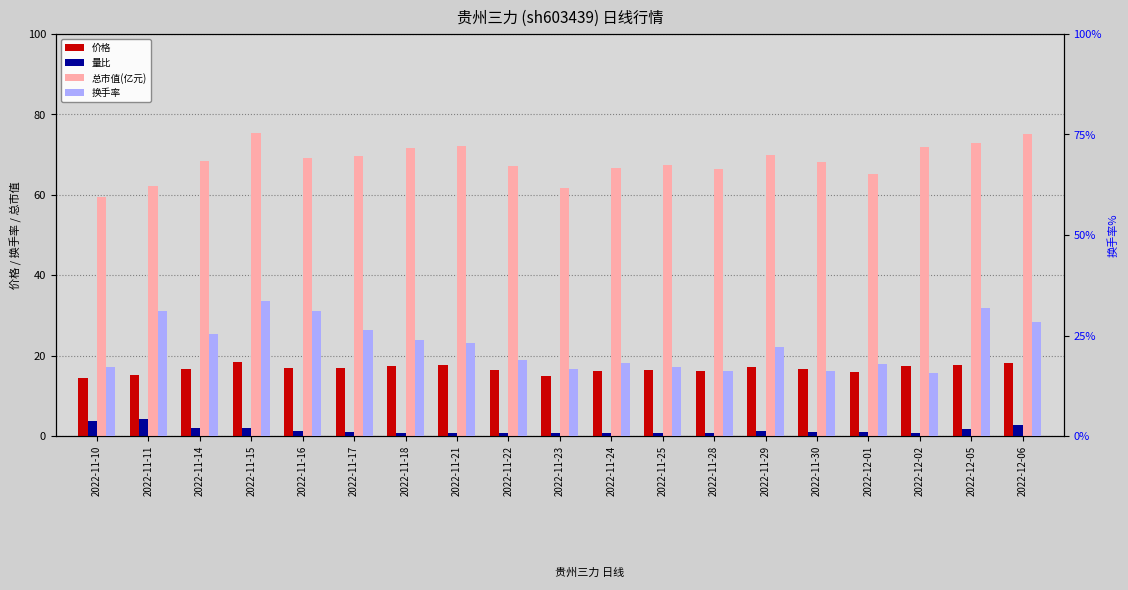

What is the label of the 4th bar from the right?

2022-12-01